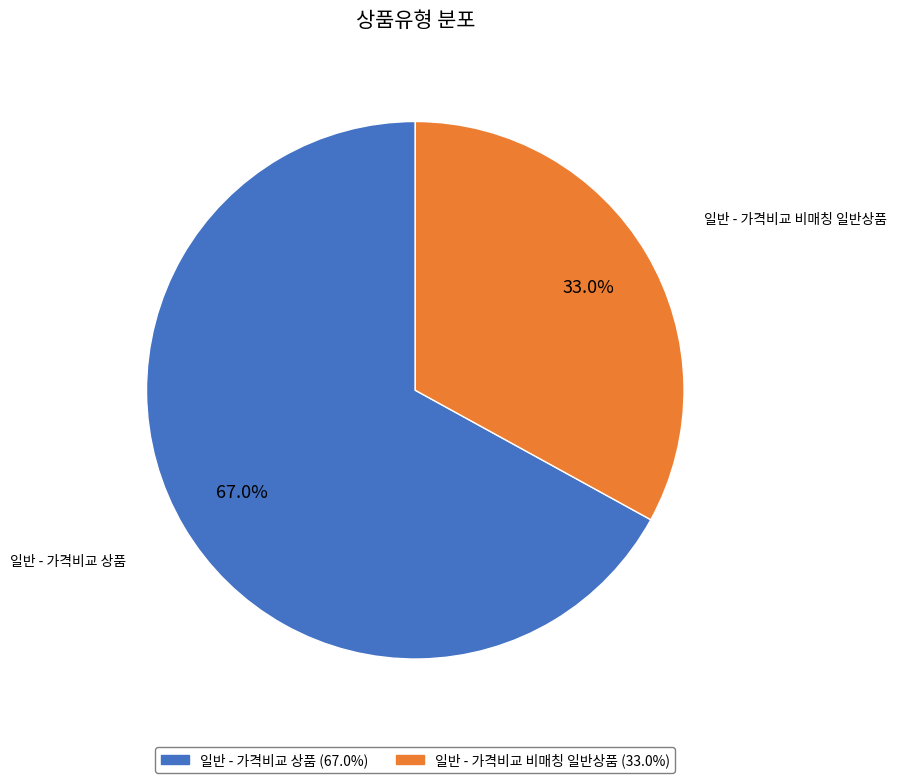

Which slice represents more than half of the pie?

일반 - 가격비교 상품